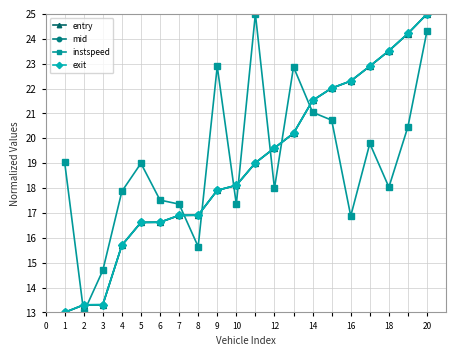

What is the value of the exit point at the 19th from the left?

24.2